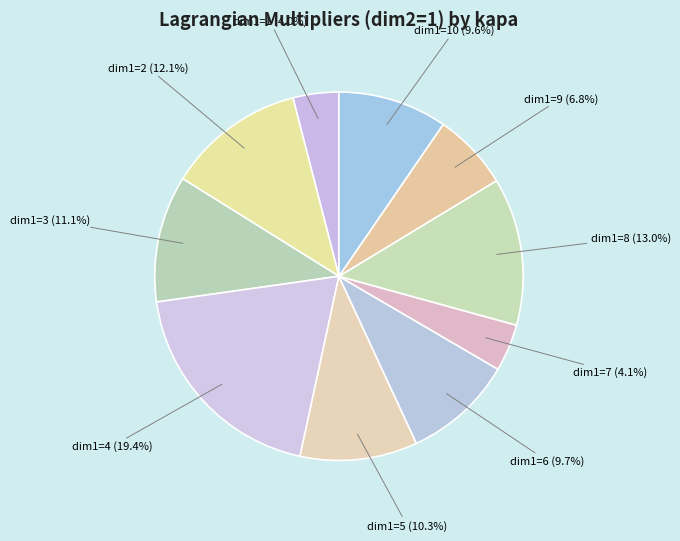

Combined, do dim1=4 and dim1=7 account for over 50%?

No